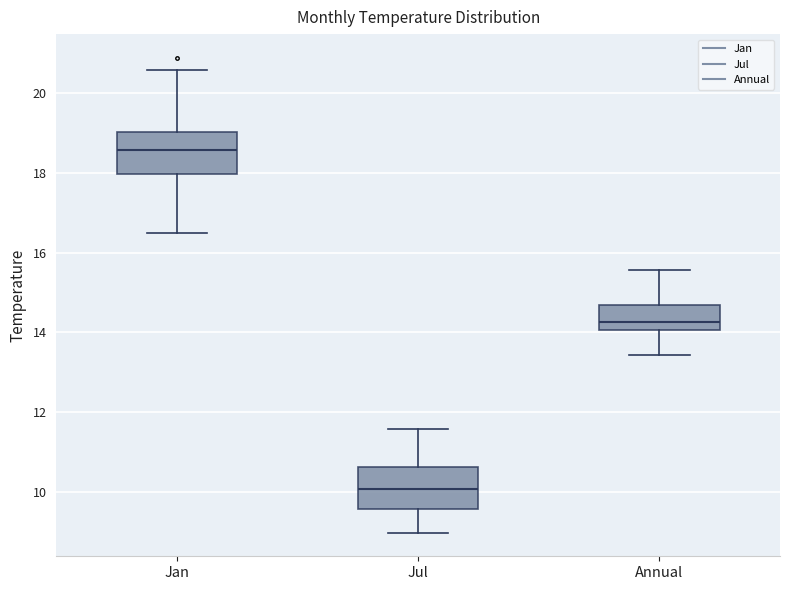

Where does the upper whisker of the box for Jul end on the y-axis? The values are not printed on the chart, so give them approximately, as read against the axis.

11.6